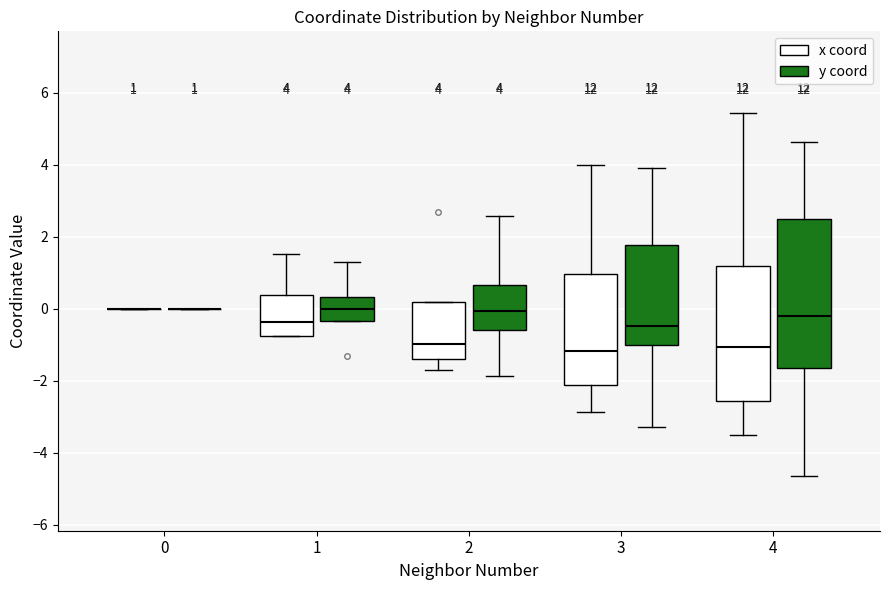

Comparing the boxes themselves (not the whiskers), which one is the tallest?

4 (y coord)